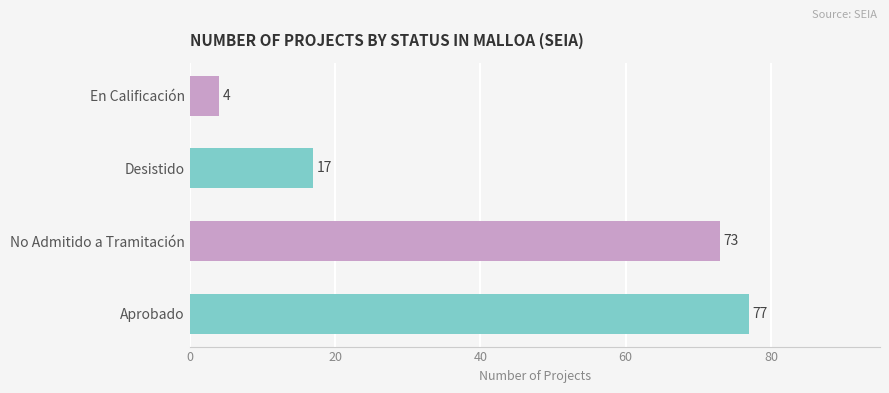

List the labels in order of value, smallest first.

En Calificación, Desistido, No Admitido a Tramitación, Aprobado